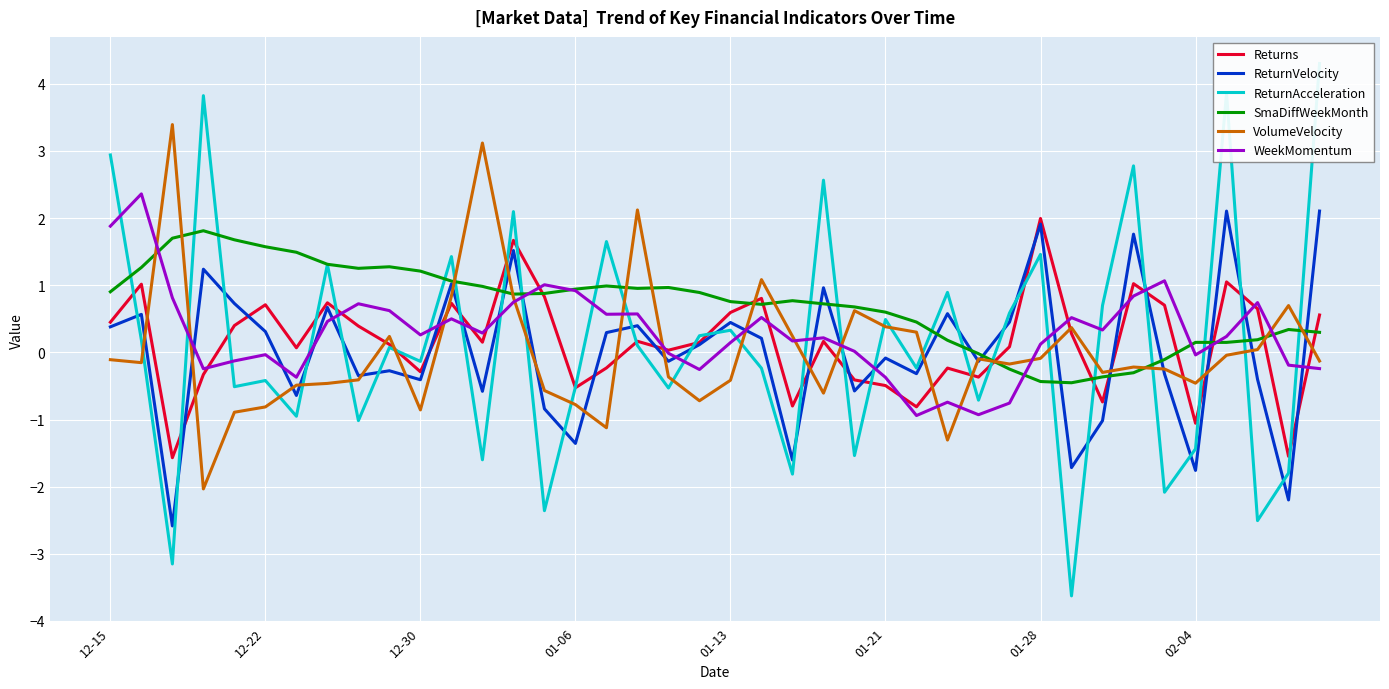

At how many categories does at least one series exceed 0?

39